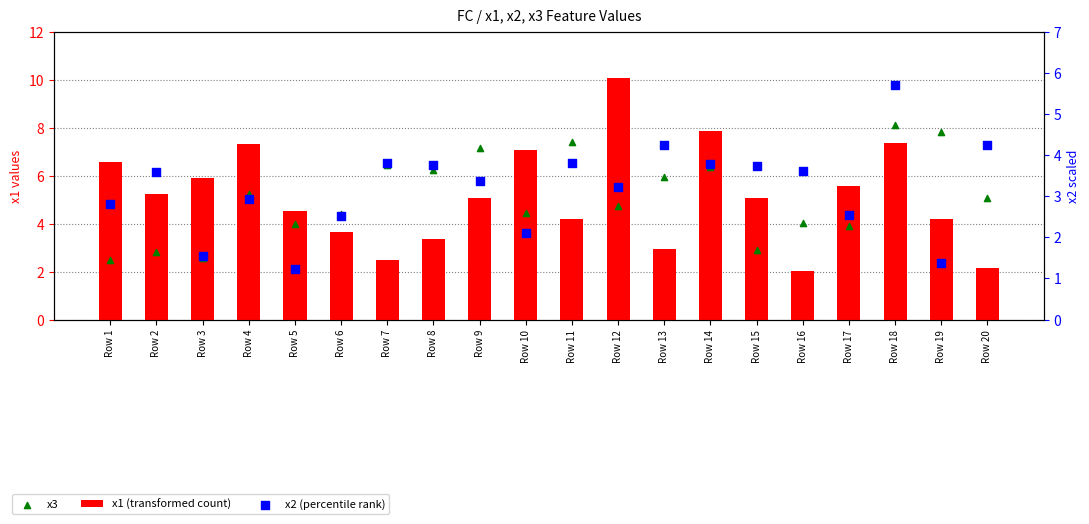

At how many categories does at least one series exceed 3?

20